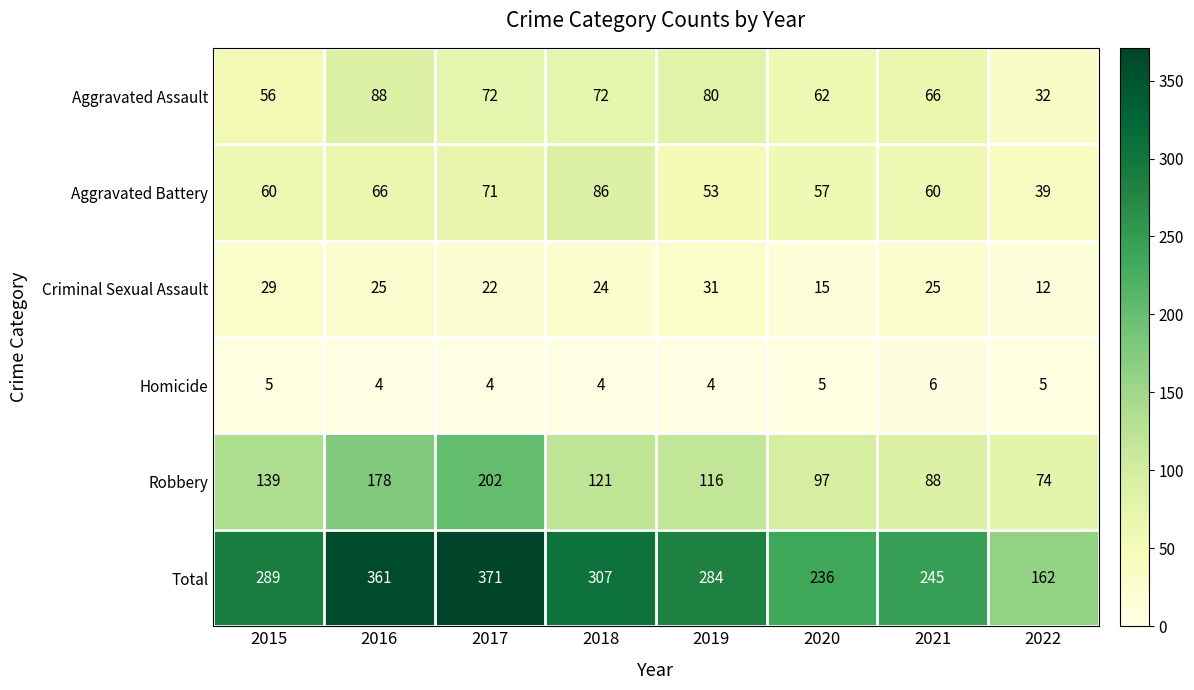

How many Criminal Sexual Assault values are between 22 and 29?

5